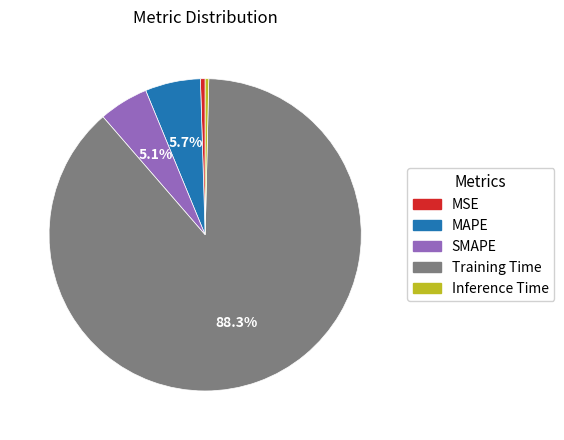

Does MAPE represent more than half of the total?

No